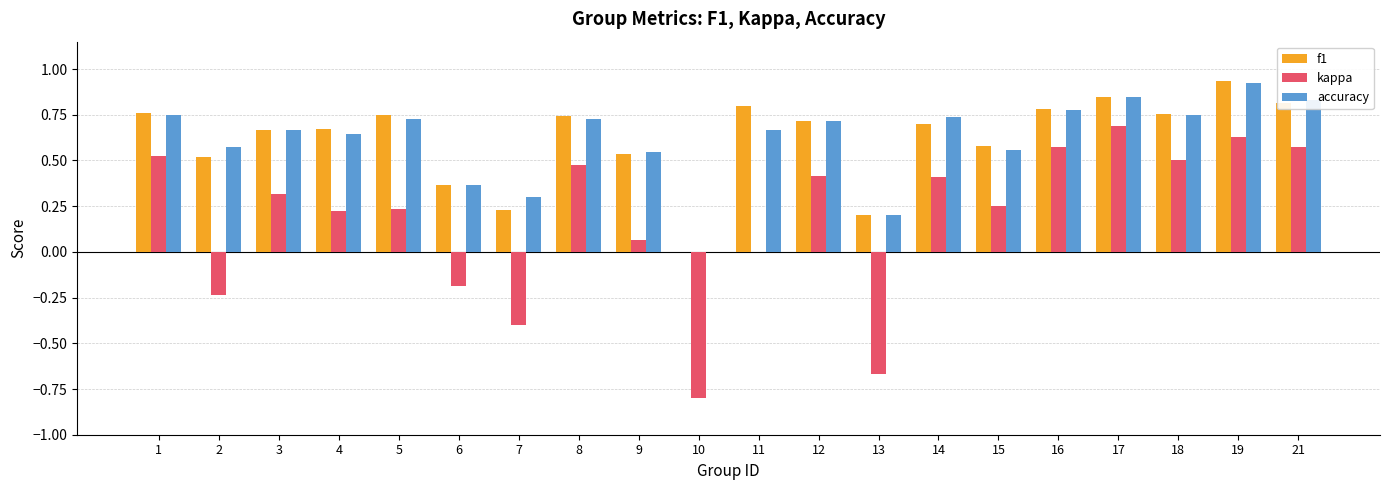

What are all the series names shown in the legend?

f1, kappa, accuracy